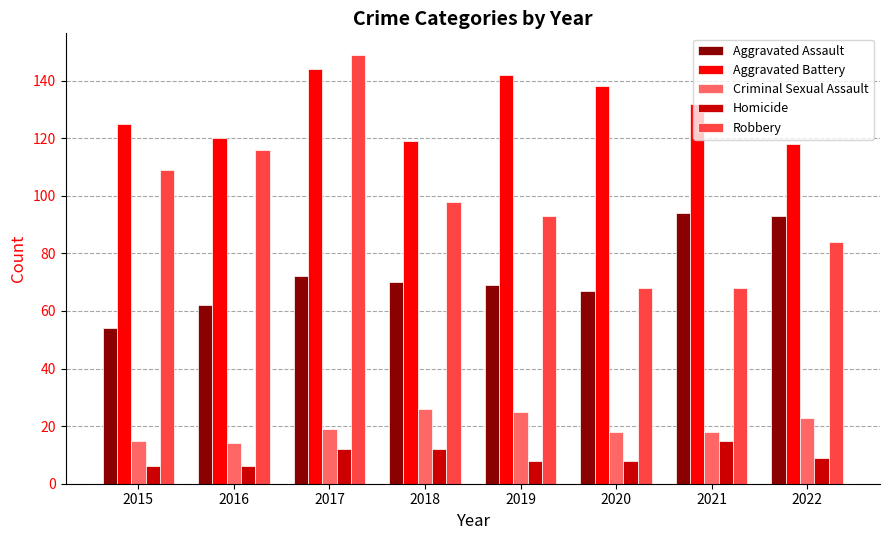

Reading left to right, transcribe all the data shown in this chart.

Aggravated Assault: 2015=54	2016=62	2017=72	2018=70	2019=69	2020=67	2021=94	2022=93
Aggravated Battery: 2015=125	2016=120	2017=144	2018=119	2019=142	2020=138	2021=132	2022=118
Criminal Sexual Assault: 2015=15	2016=14	2017=19	2018=26	2019=25	2020=18	2021=18	2022=23
Homicide: 2015=6	2016=6	2017=12	2018=12	2019=8	2020=8	2021=15	2022=9
Robbery: 2015=109	2016=116	2017=149	2018=98	2019=93	2020=68	2021=68	2022=84